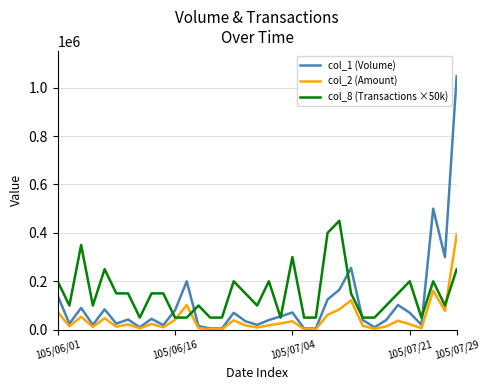

What is the maximum value shown in the chart?

1047000